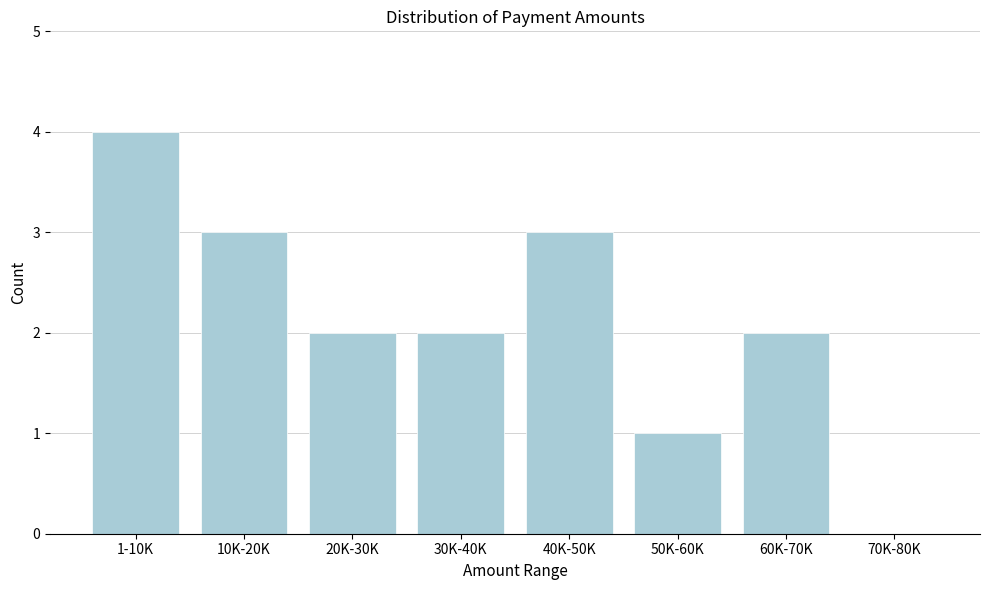

Reading left to right, extract all data points from this chart.

1-10K=4	10K-20K=3	20K-30K=2	30K-40K=2	40K-50K=3	50K-60K=1	60K-70K=2	70K-80K=0